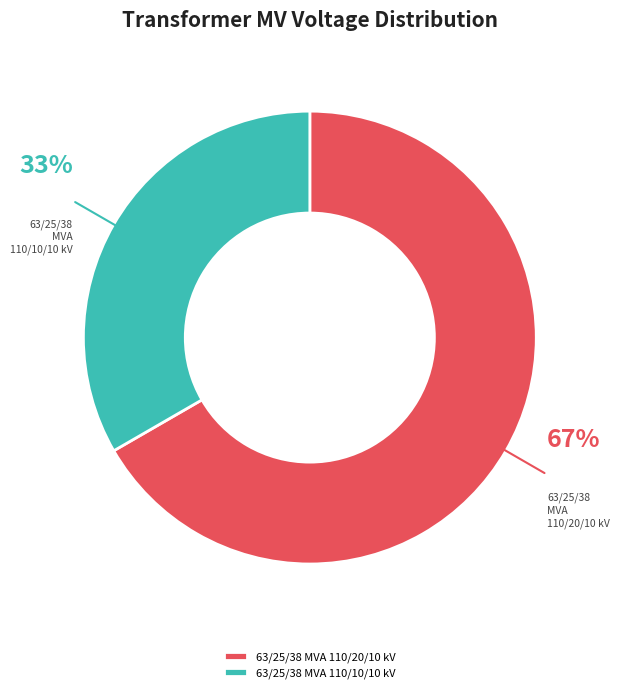

To the nearest percent, what is the average slice percentage?

50%